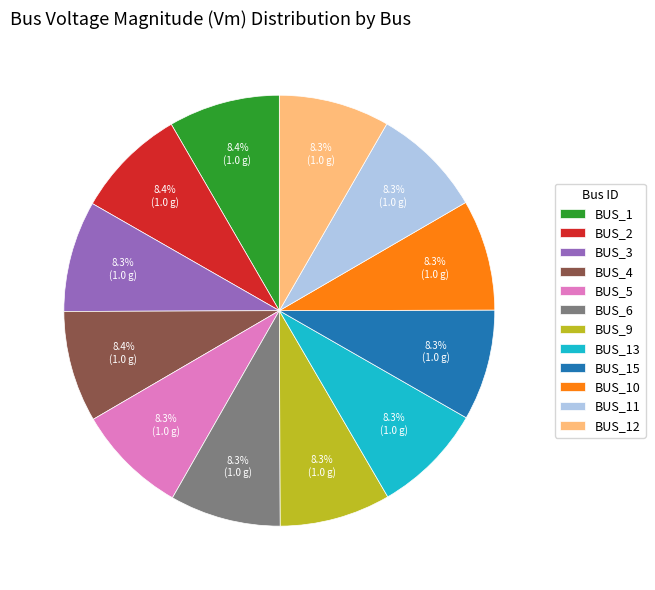

Do BUS_12 and BUS_15 together represent more than half of the pie?

No